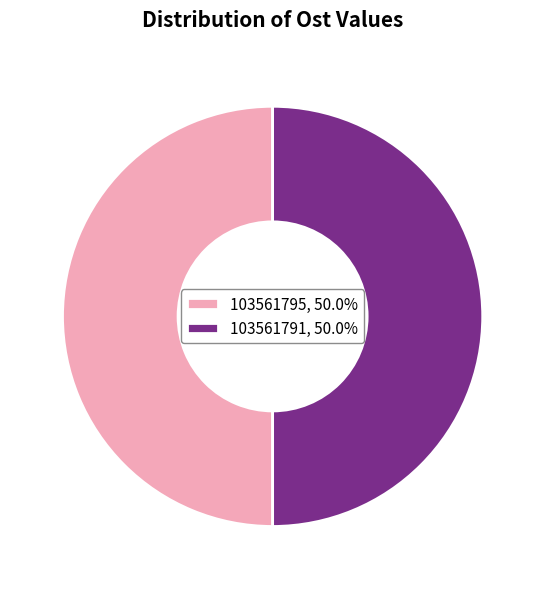

Is it true that 103561791 is 42% of the pie?

False